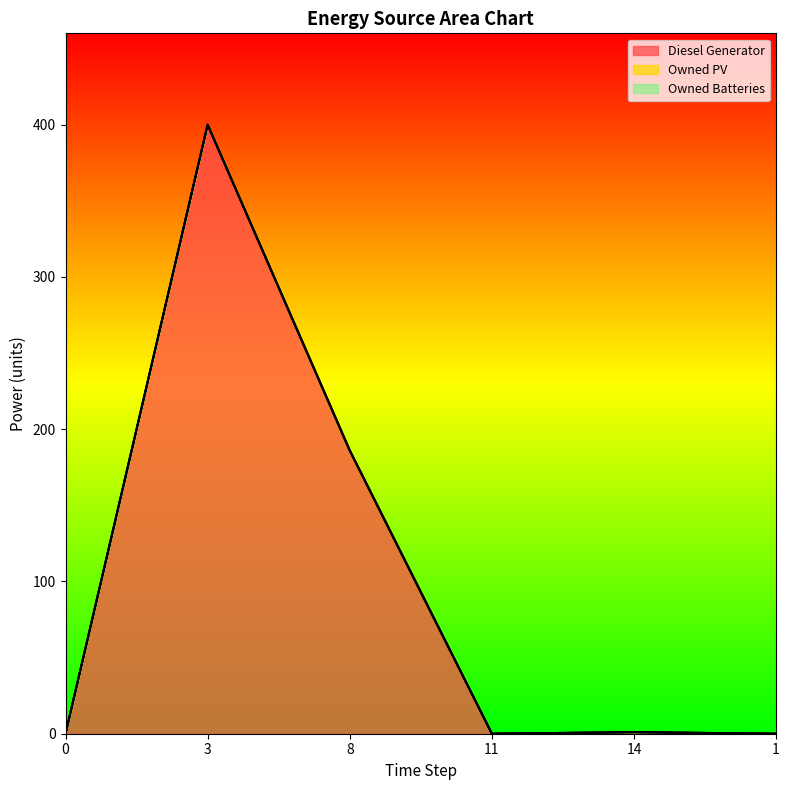

The Owned Batteries series shows 0.0 at 3. True or false?

True